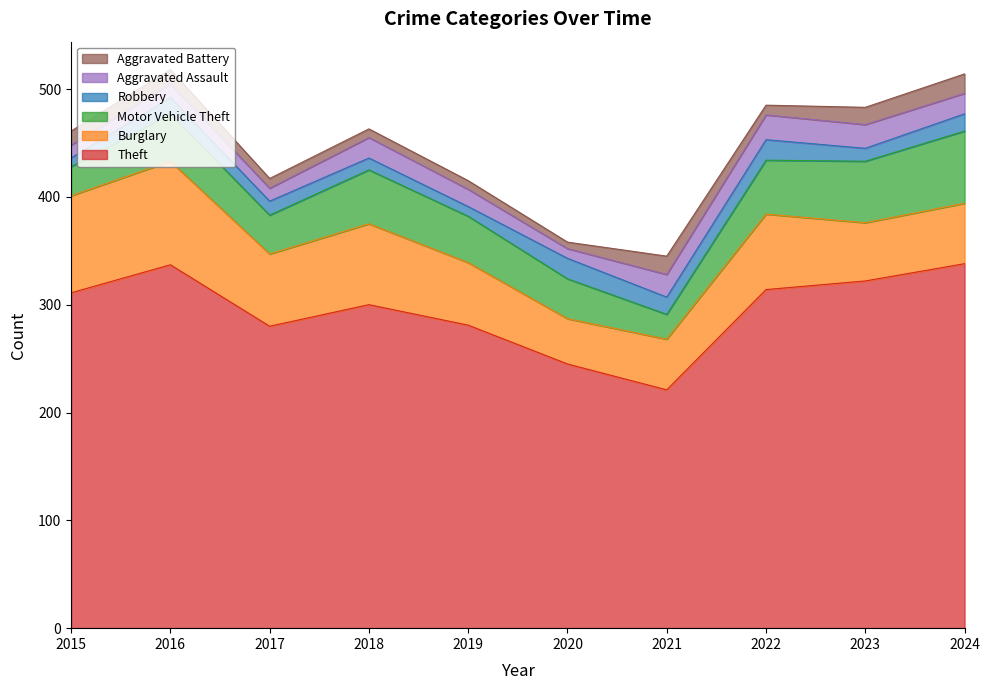

What is the minimum value for Burglary?

42